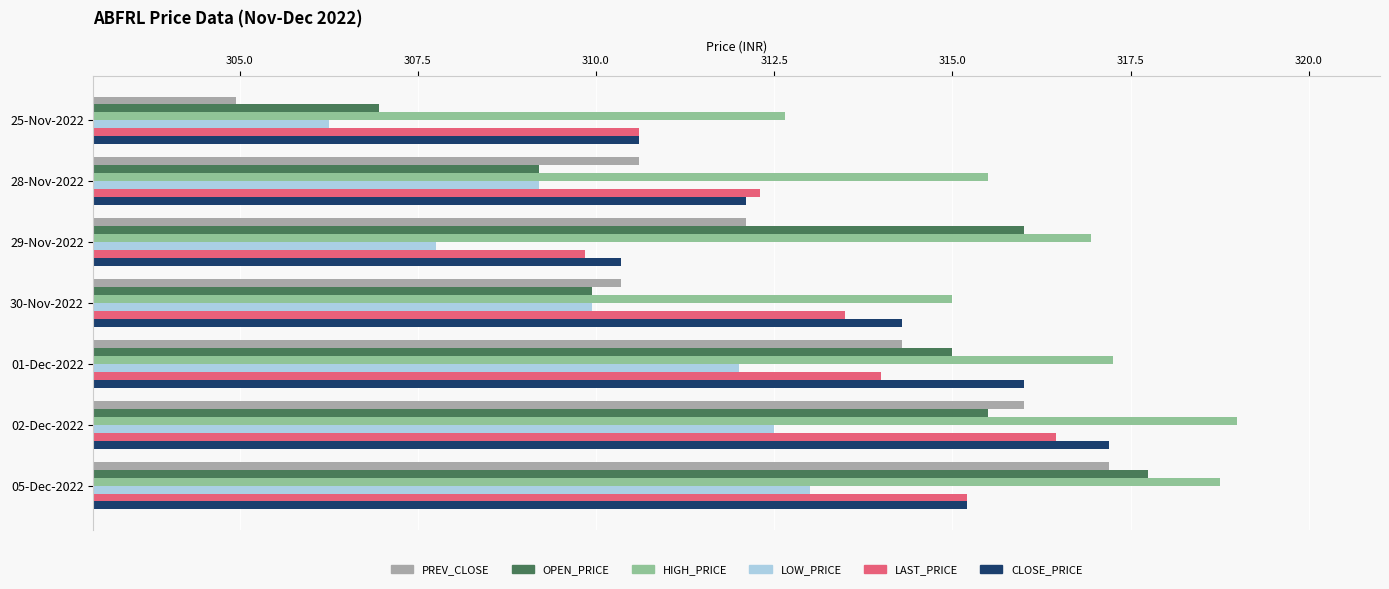

What is the difference between the highest and lowest values at 30-Nov-2022?

5.1